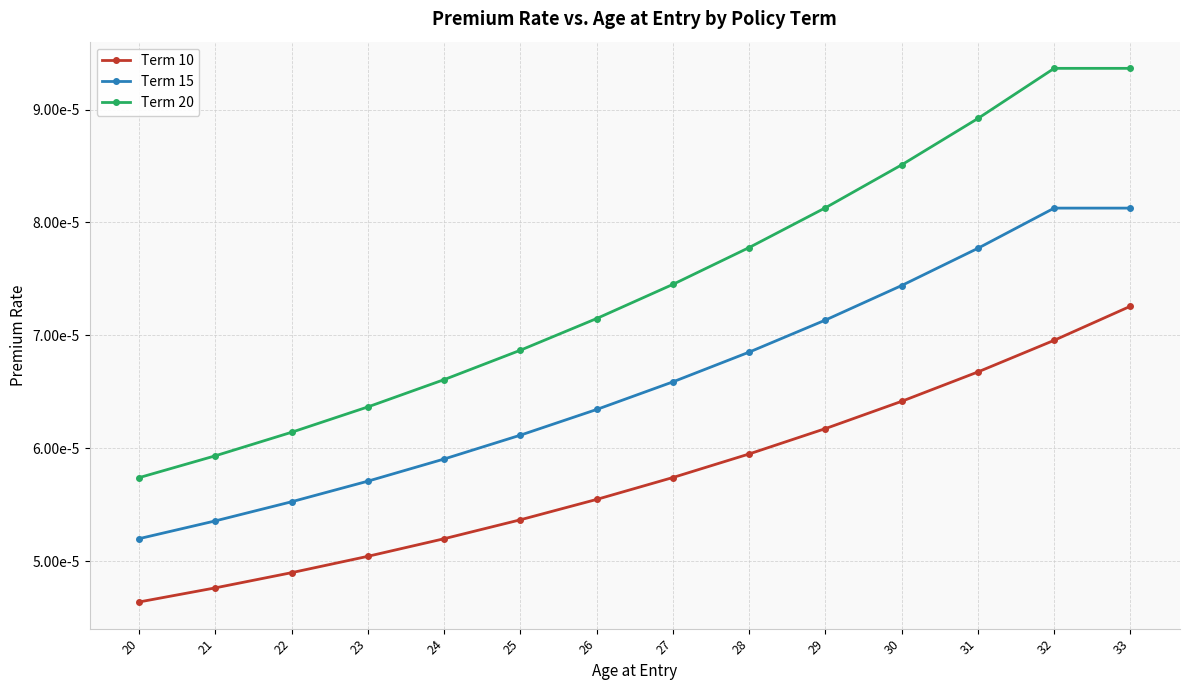

What are all the series names shown in the legend?

Term 10, Term 15, Term 20